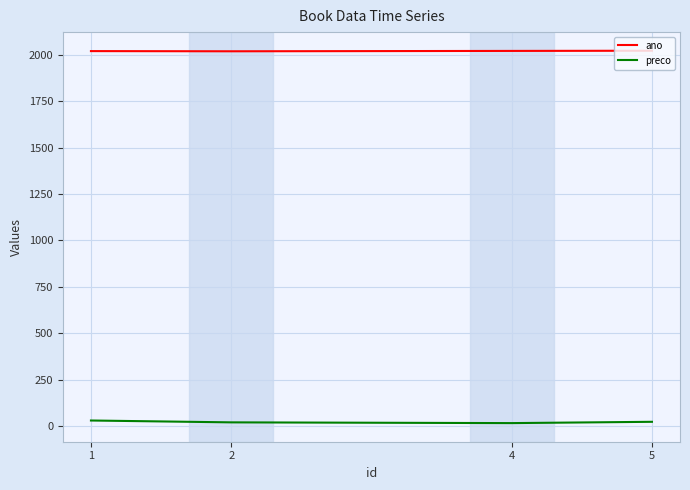

What is the sum of all preco values?

89.0